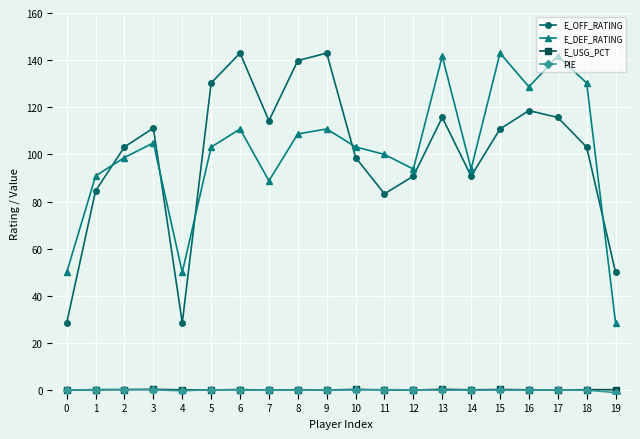

True or false: E_OFF_RATING has more than 0 points higher than both neighbors.

True